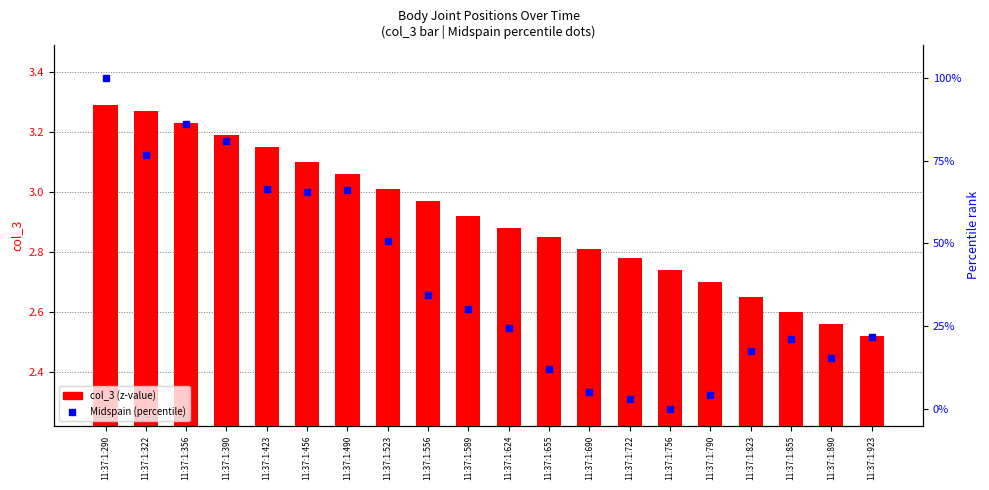

At how many categories does at least one series exceed 7?

16